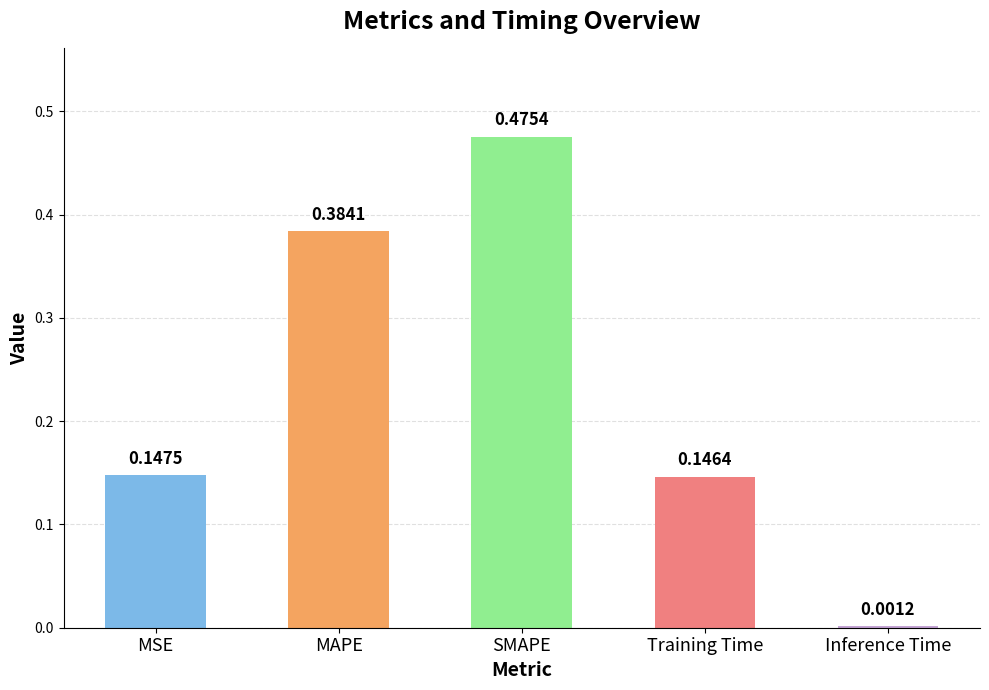

Where is the data nearest to the value 0?

Inference Time